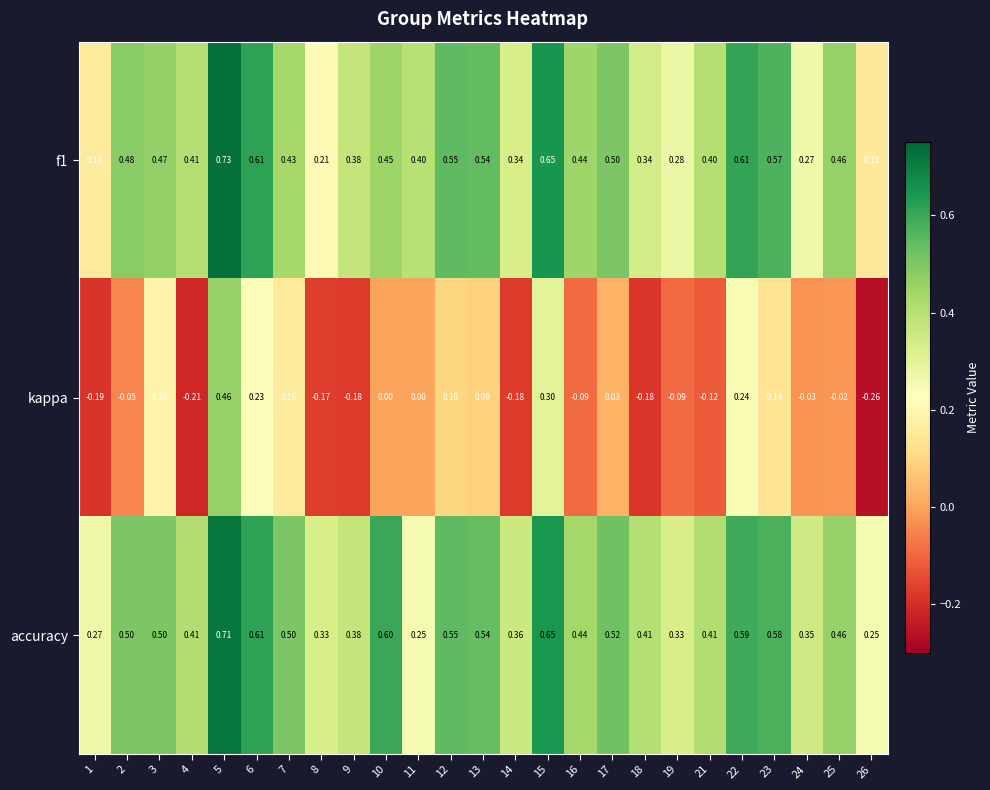

Which series has the largest total across all categories?

accuracy